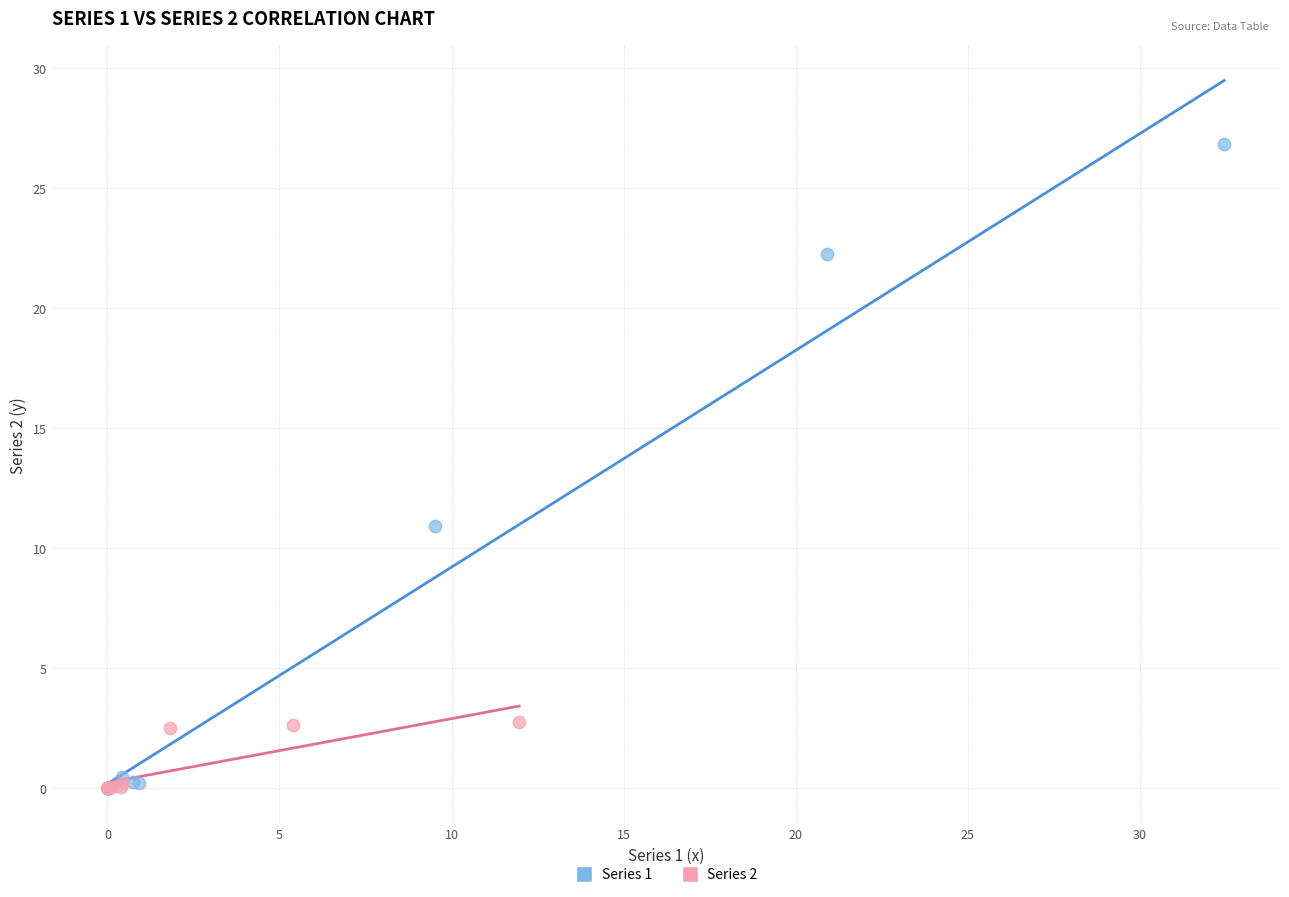

Which series reaches the maximum Y coordinate?

Series 1